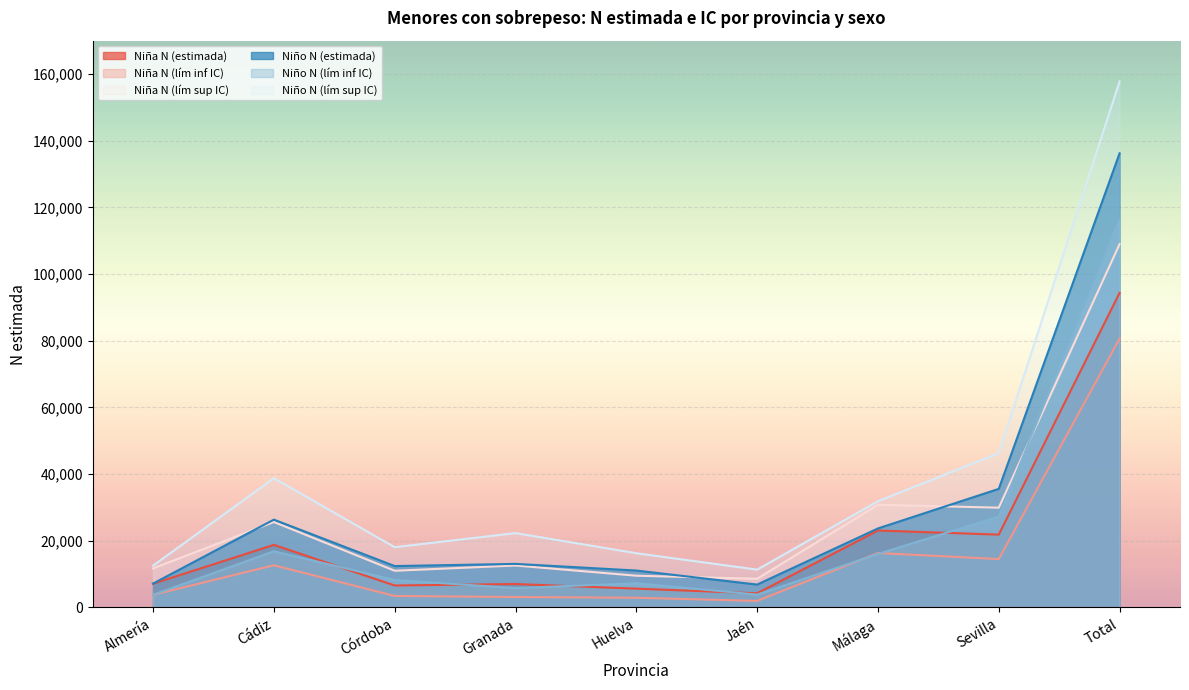

What is the difference between the maximum and second lowest values in the Niña N (lím sup IC) series?

99447